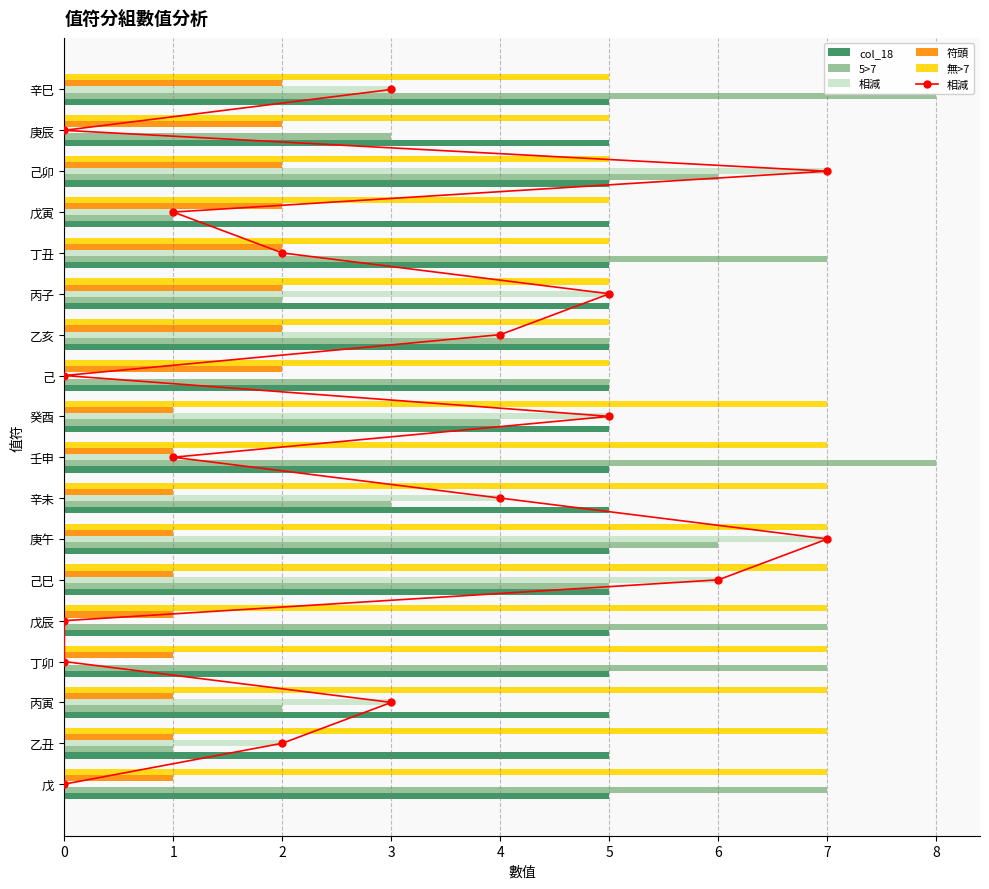

What is the sum of the 符頭 values at 庚辰 and 己巳?

3.0